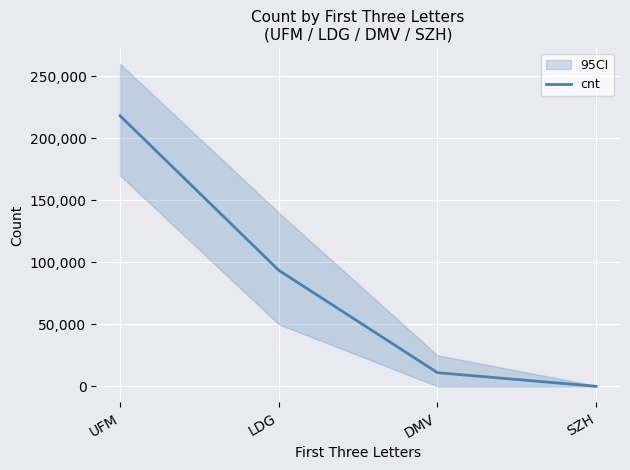

What is the difference between the values at SZH and DMV?

10994